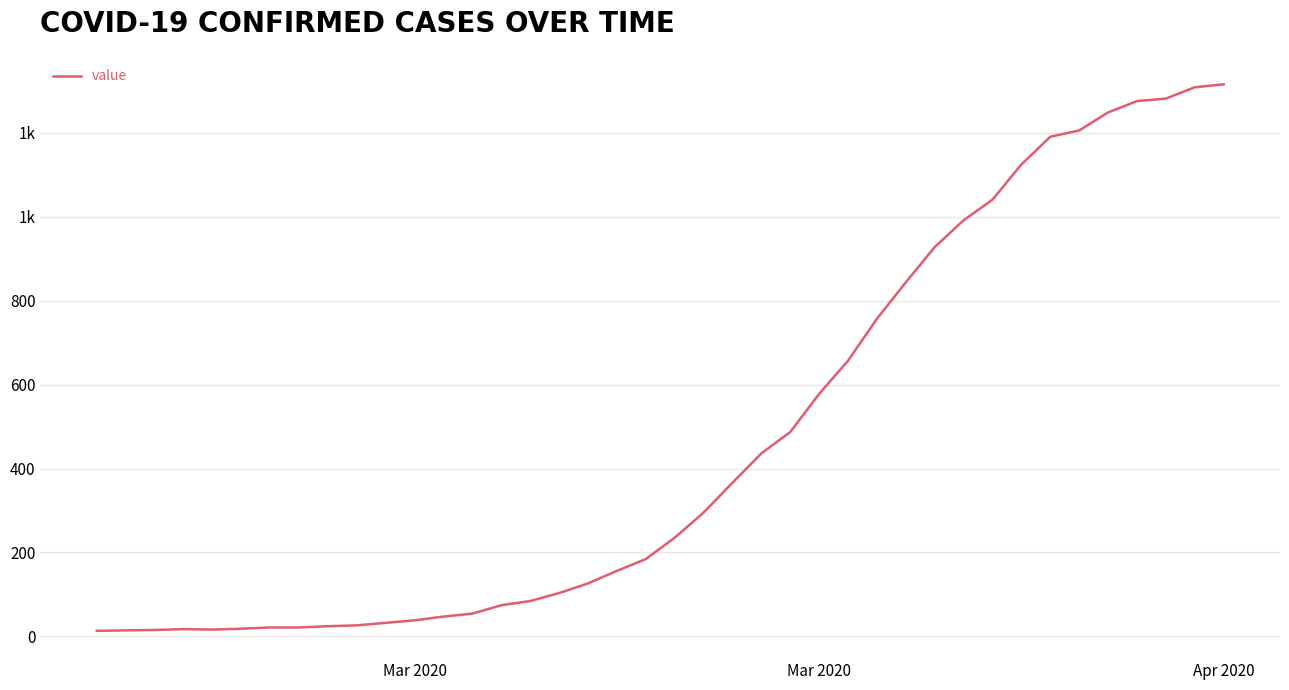

Is this an area chart (filled region under the line)?

No